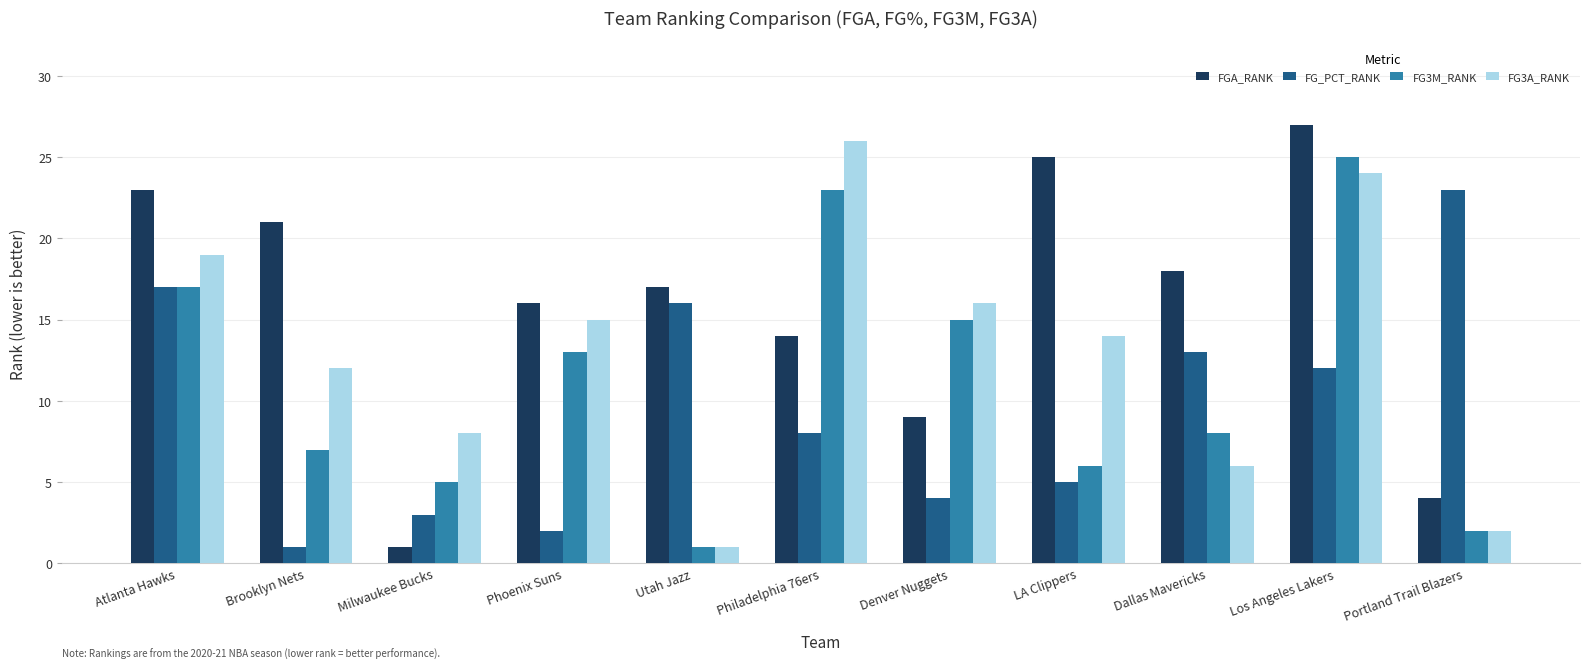

Reading right to left, extract all data points from this chart.

FGA_RANK: 4	27	18	25	9	14	17	16	1	21	23
FG_PCT_RANK: 23	12	13	5	4	8	16	2	3	1	17
FG3M_RANK: 2	25	8	6	15	23	1	13	5	7	17
FG3A_RANK: 2	24	6	14	16	26	1	15	8	12	19